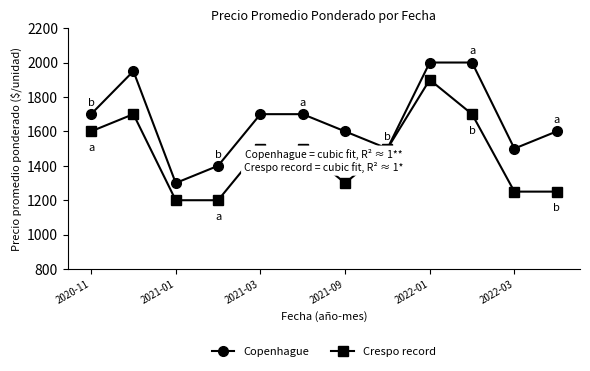

What is the greatest value displayed?

2000